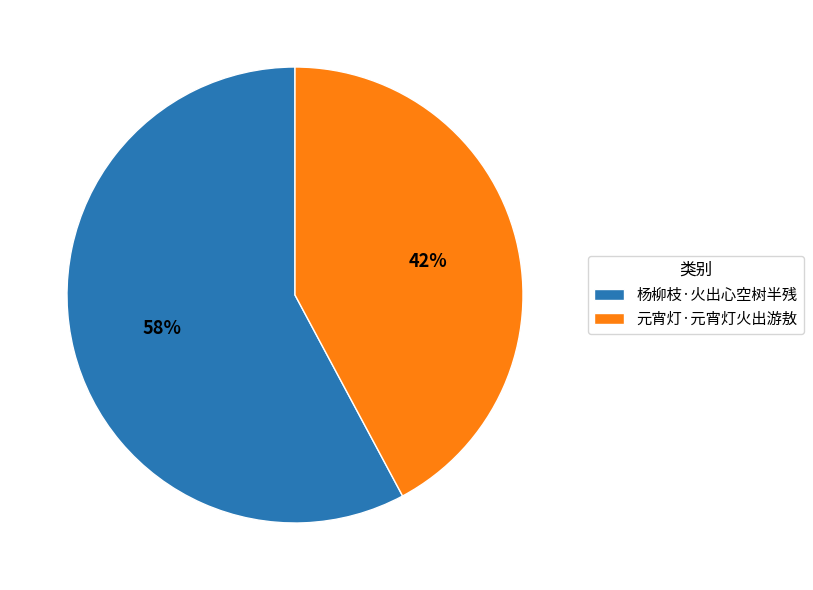

Which slice is the largest?

杨柳枝·火出心空树半残